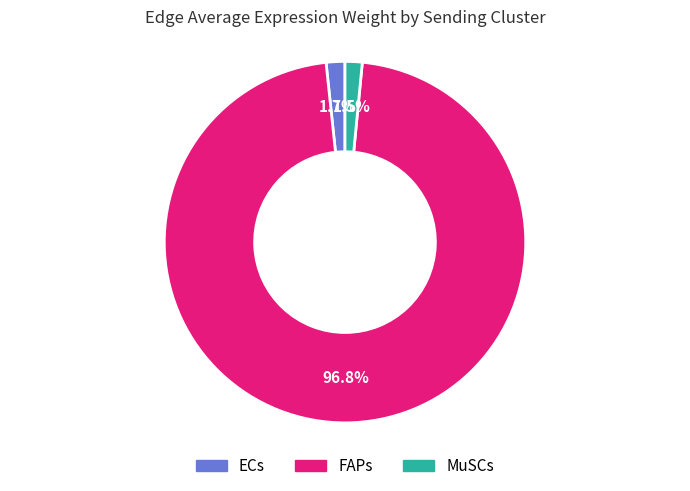

Is the sum of ECs and FAPs greater than half?

Yes